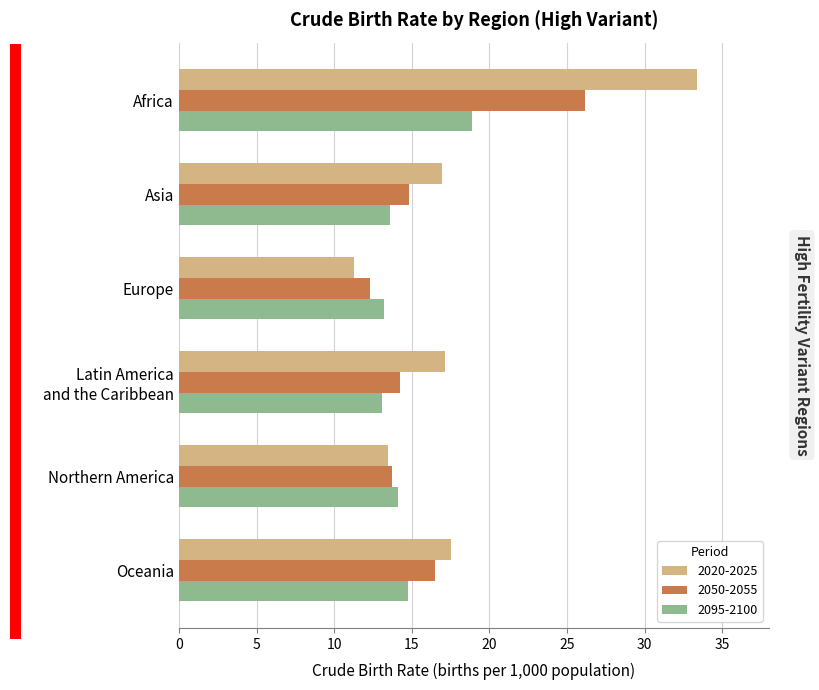

What is the difference between the maximum and minimum values in the 2050-2055 series?

13.9